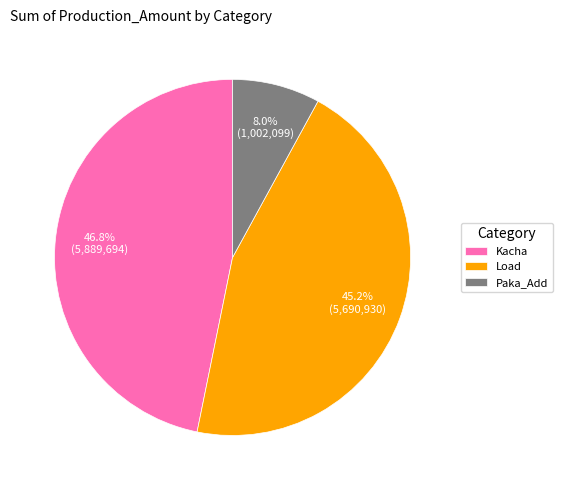

To the nearest percent, what percentage of the pie is Kacha?

47%